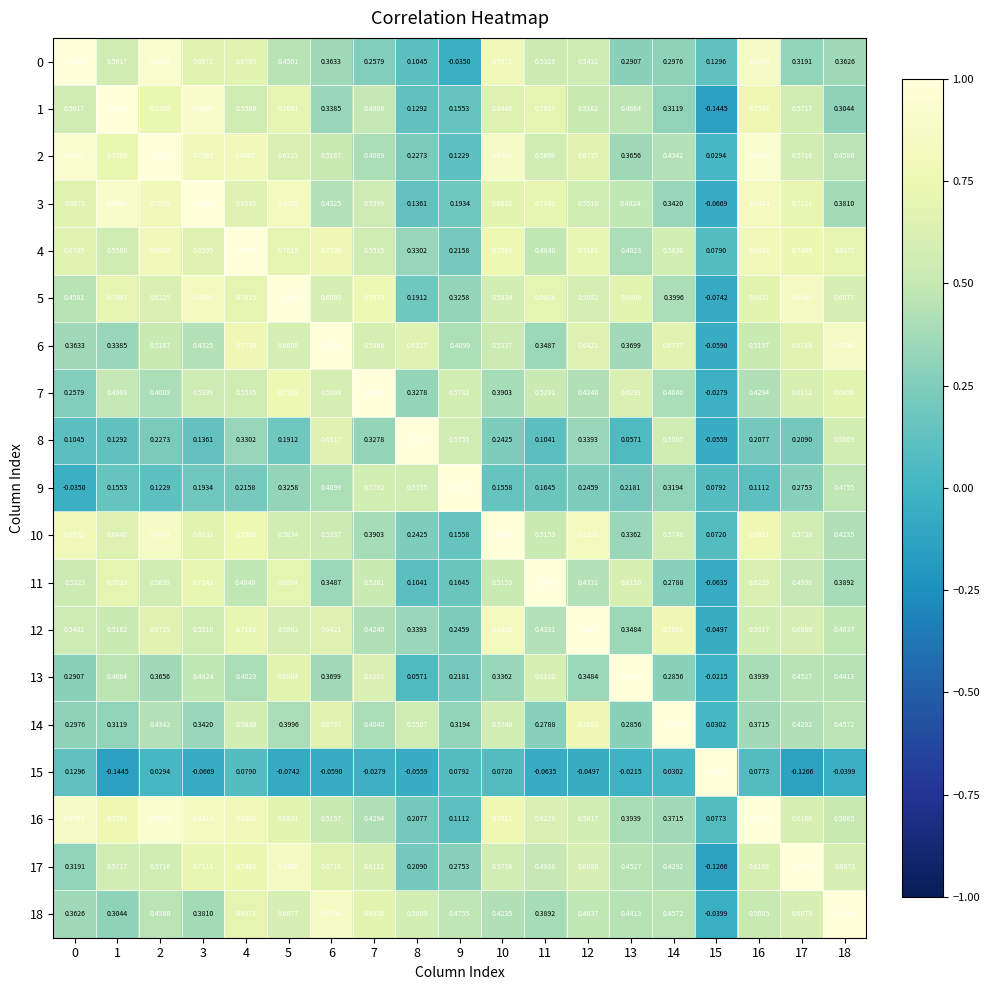

Is the value of 10 at 1 greater than the value of 9 at 3?

Yes